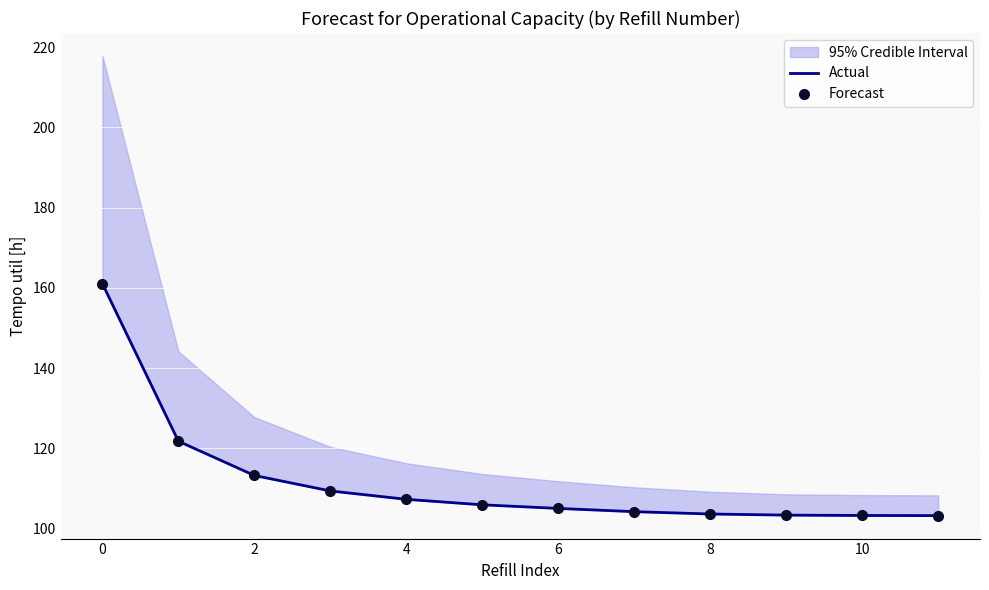

What is the sum of all Forecast values?

1340.8